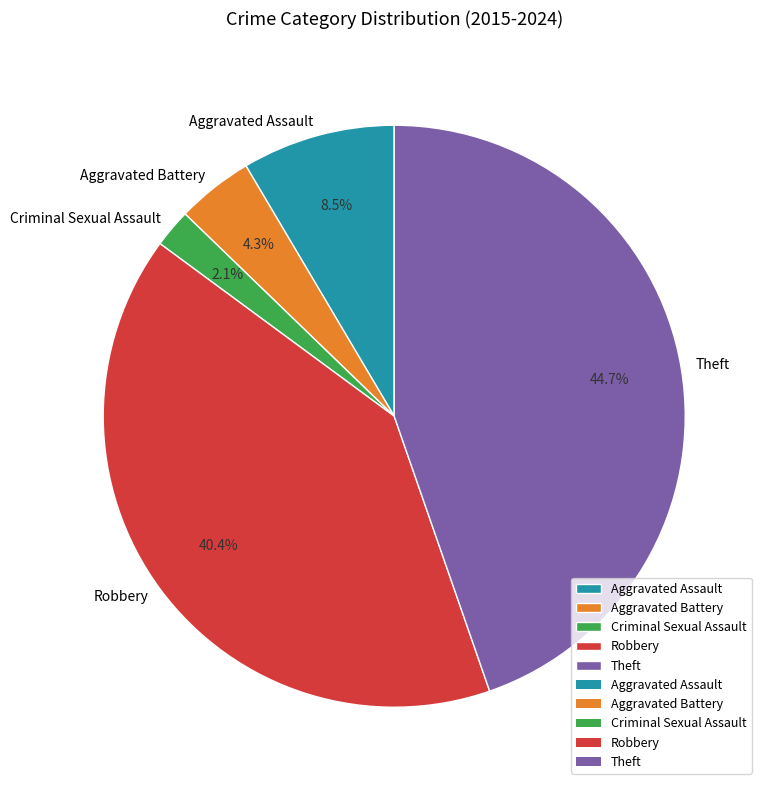

Approximately how many times larger is the value at Criminal Sexual Assault compared to Robbery?

0.1